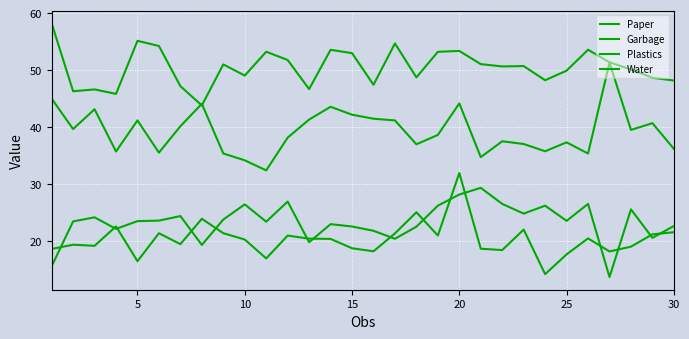

Is this an area chart (filled region under the line)?

No